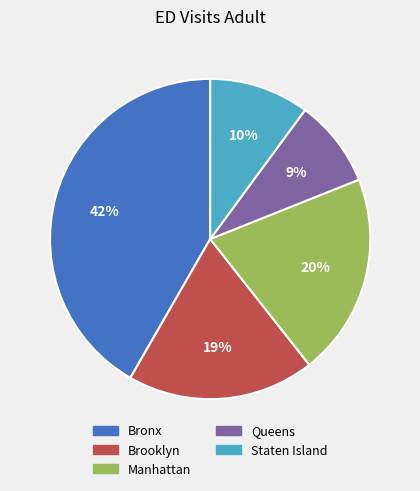

To the nearest percent, what is the combined percentage of Brooklyn and Staten Island?

29%